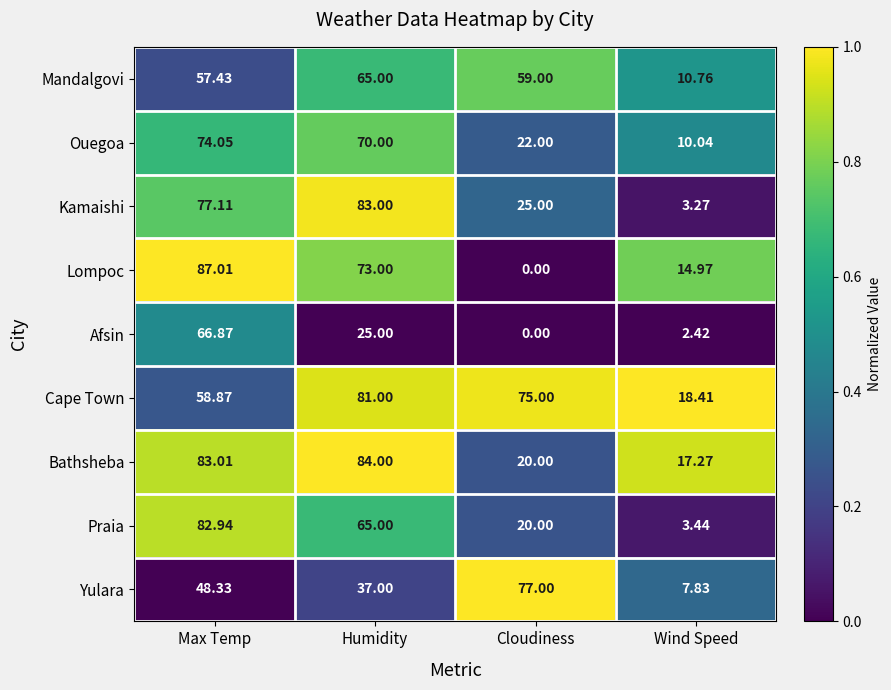

List the series in order of their peak value, lowest first.

Mandalgovi, Afsin, Ouegoa, Yulara, Cape Town, Praia, Kamaishi, Bathsheba, Lompoc